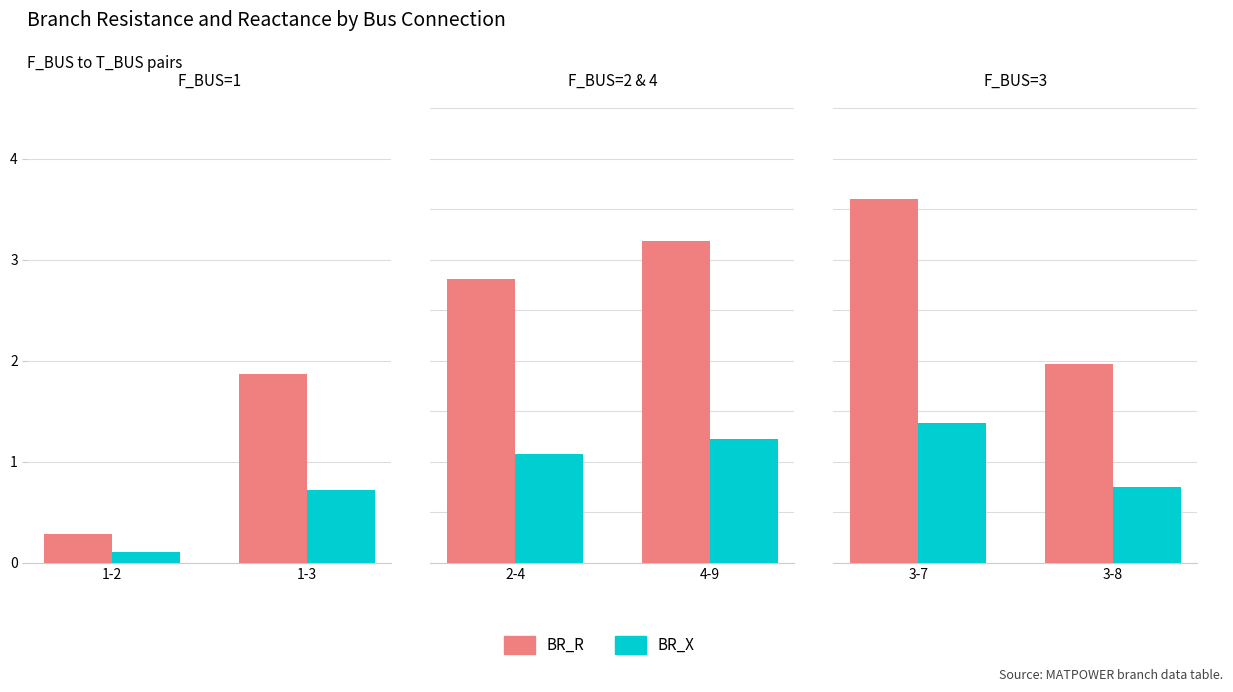

What is the value of the BR_X bar at the 2nd from the left?

0.8